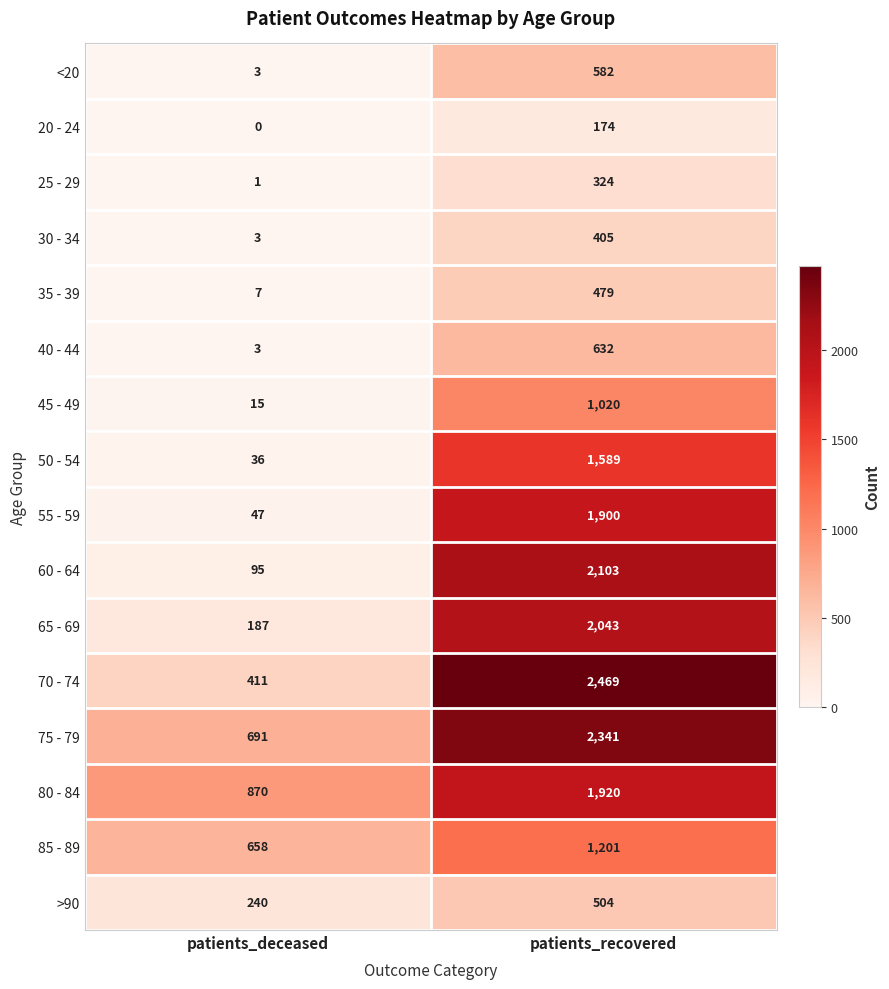

Which series has the largest range (max minus min)?

70 - 74